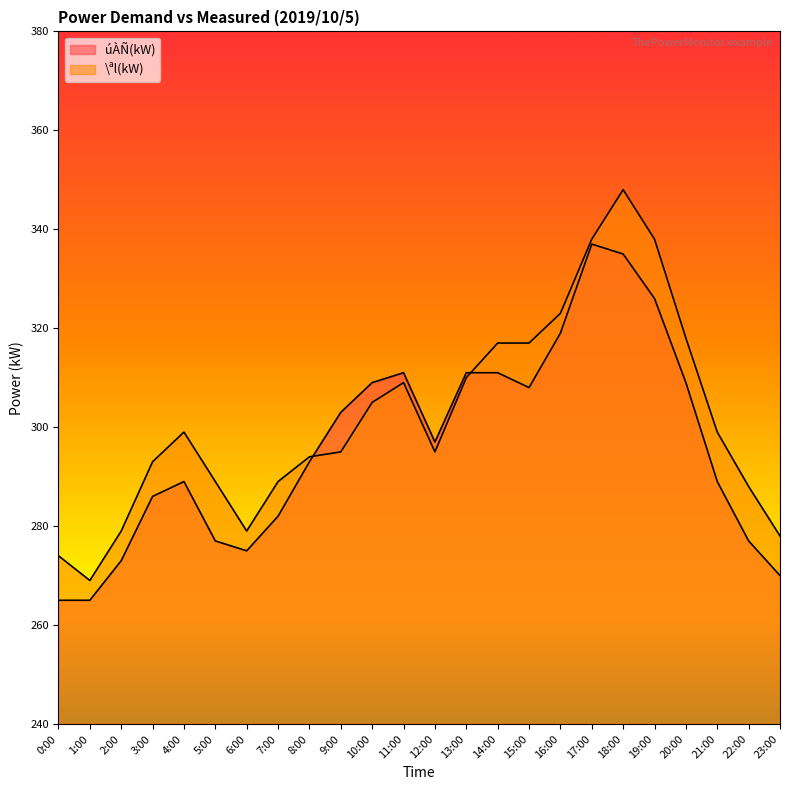

What is the difference between the maximum and second lowest values in the \ªl(kW) series?

74